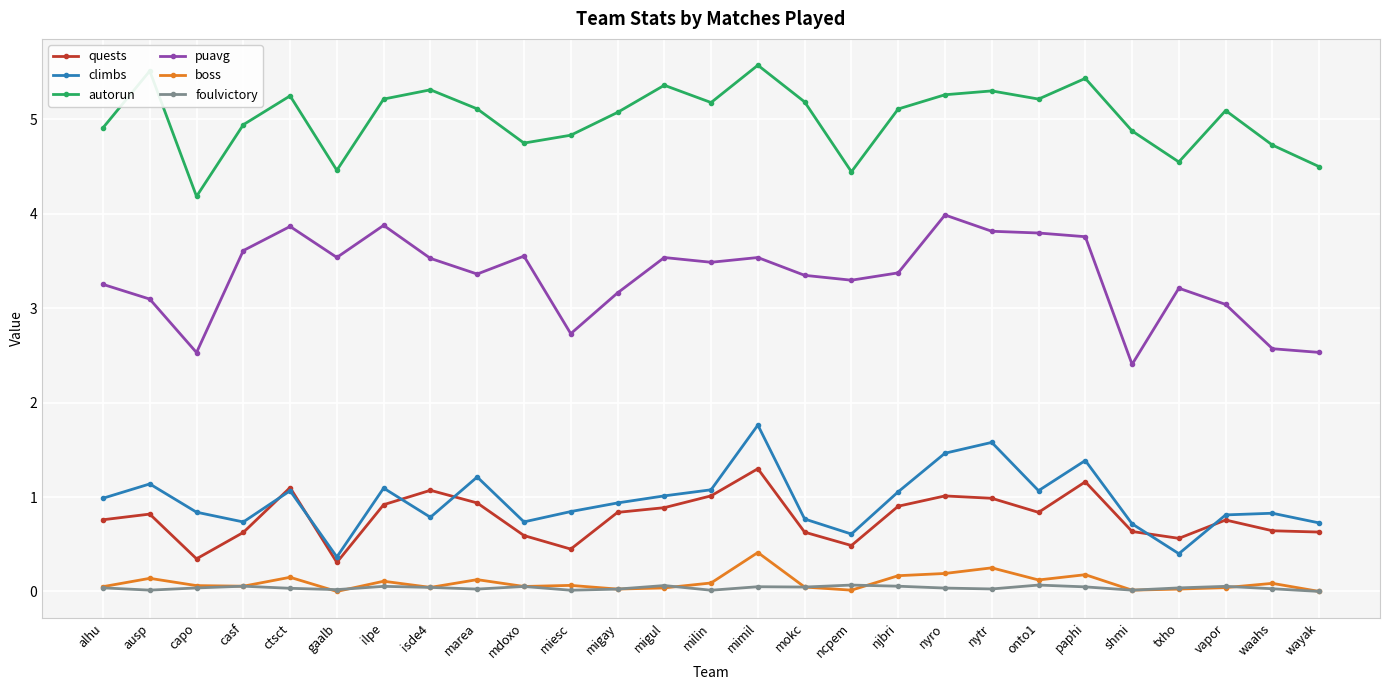

What is the greatest value displayed?

5.6